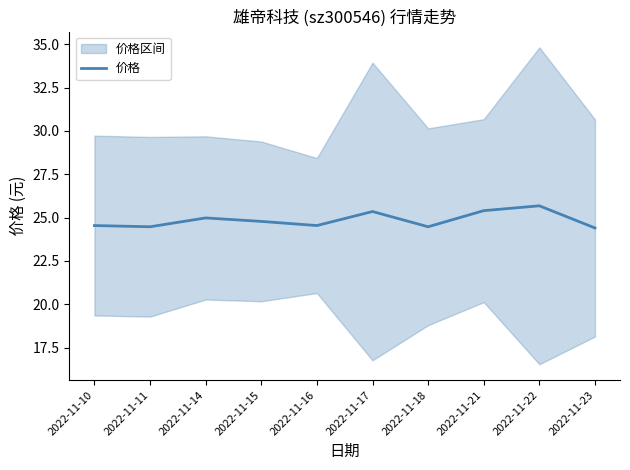

True or false: the data shows 24.8 at 2022-11-15.

True